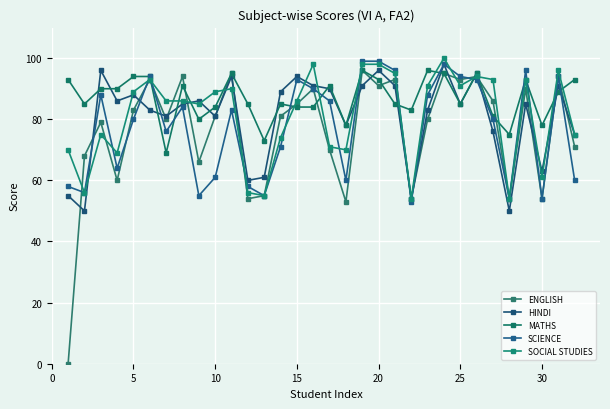

Is this an area chart (filled region under the line)?

No